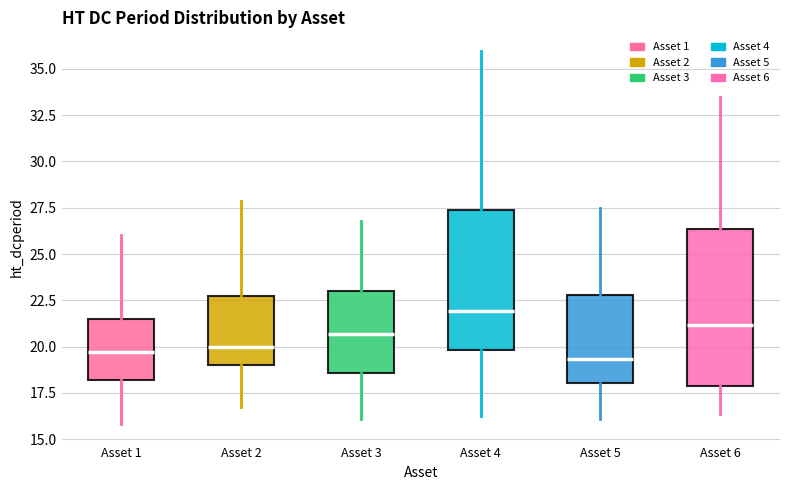

Which box's median line is the highest?

Asset 4